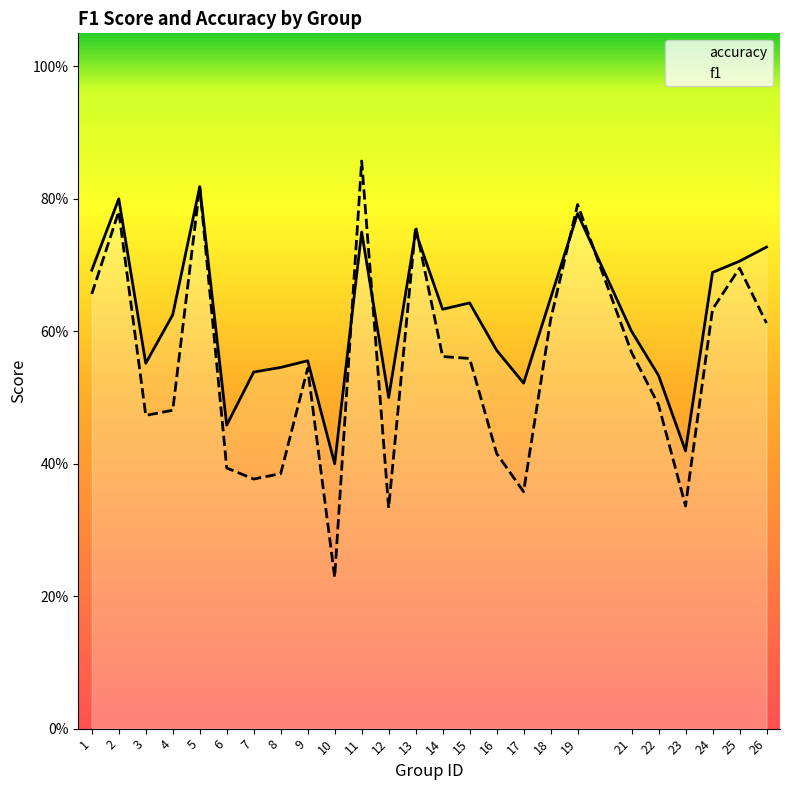

What is the average value of the f1 series?

0.5